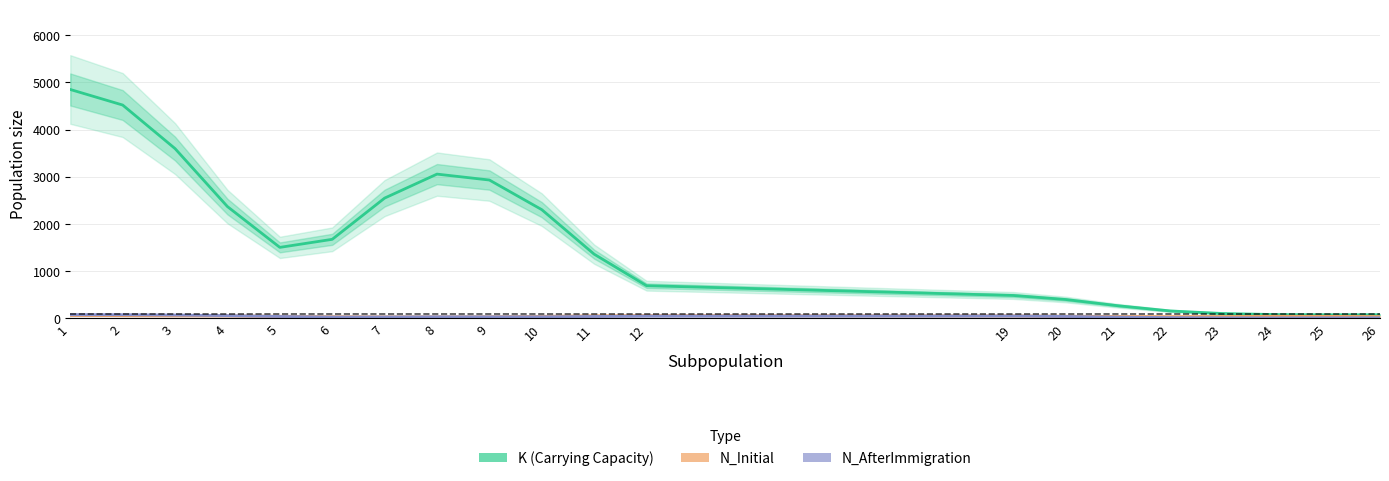

How many values in the K (Carrying Capacity) series exceed 1504?

10